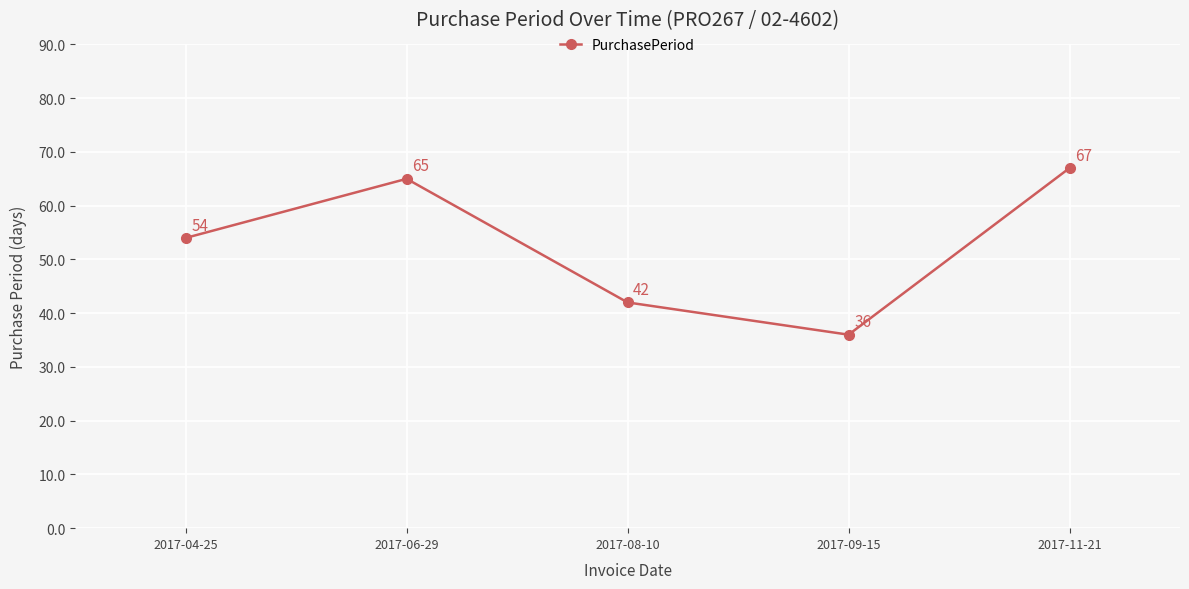

Which label corresponds to the smallest value in the chart?

2017-09-15